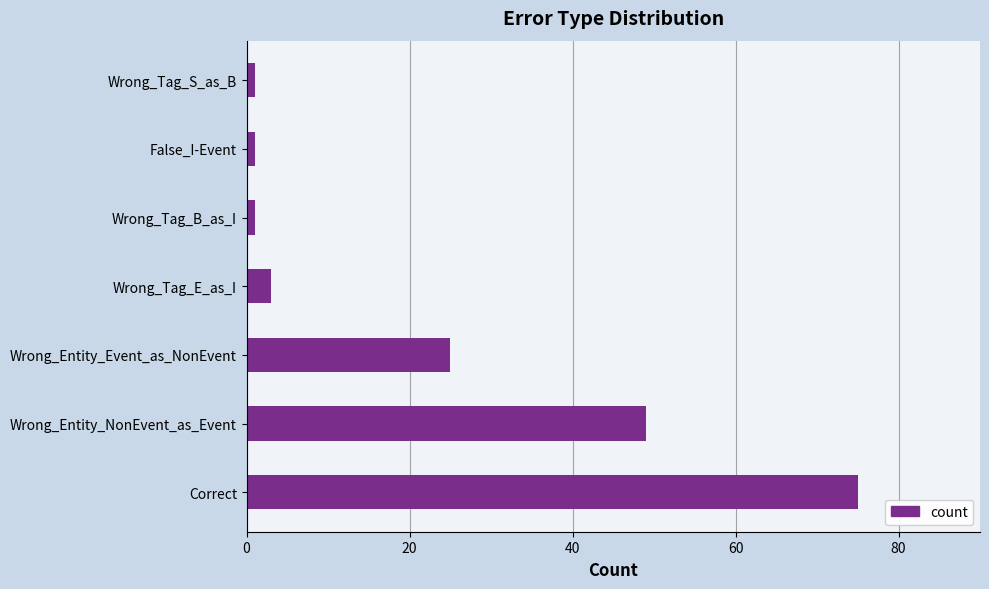

The value at Wrong_Entity_NonEvent_as_Event is 49. True or false?

True